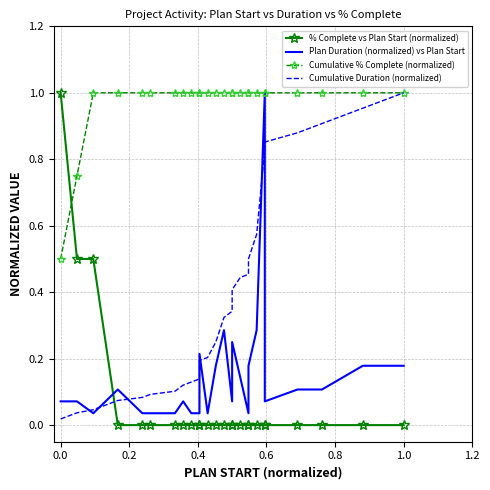

True or false: Plan Duration (normalized) vs Plan Start and Cumulative % Complete (normalized) intersect in this chart.

False